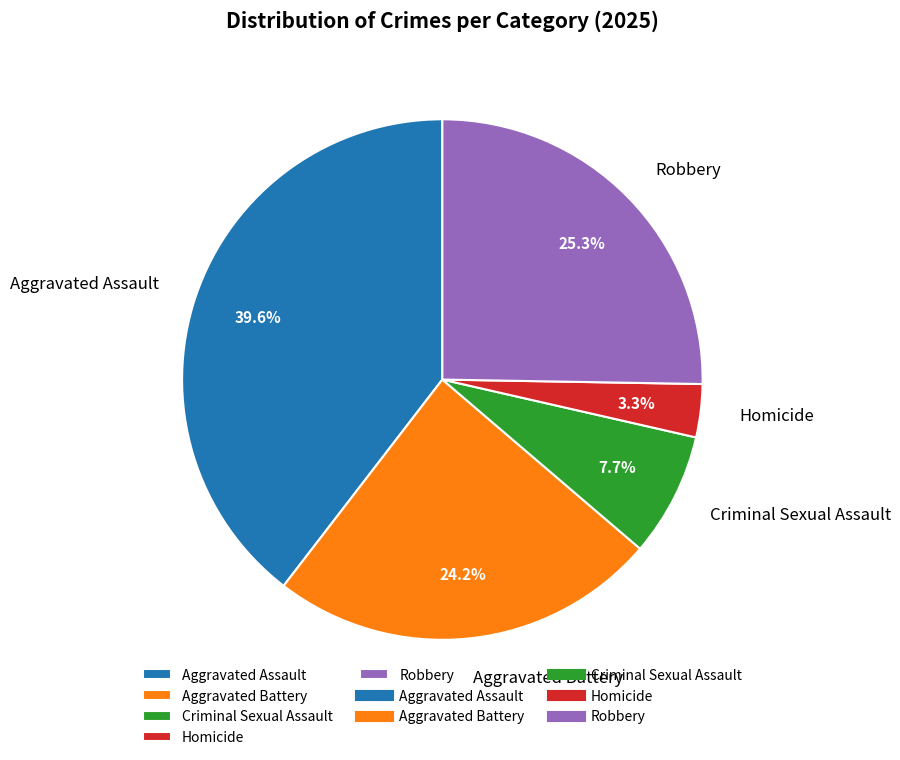

True or false: Criminal Sexual Assault accounts for 1% of the total.

False